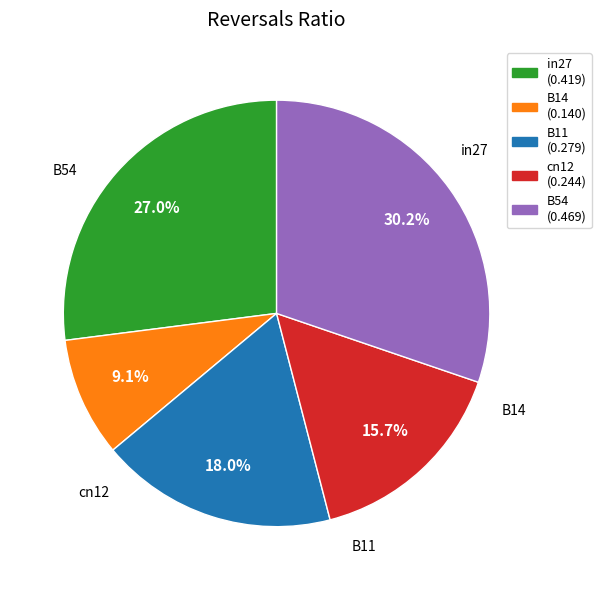

Does in27 represent more than half of the total?

No